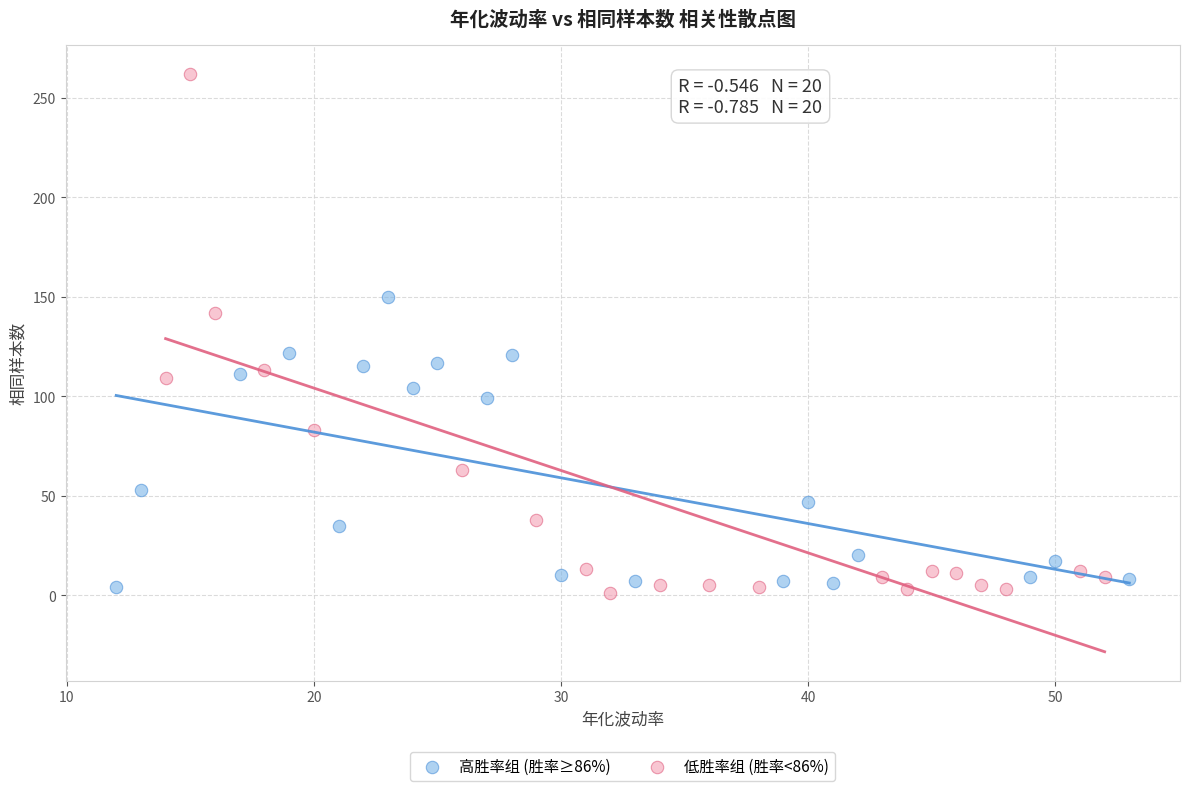

What are all the series names shown in the legend?

高胜率组 (胜率≥86%), 低胜率组 (胜率<86%)